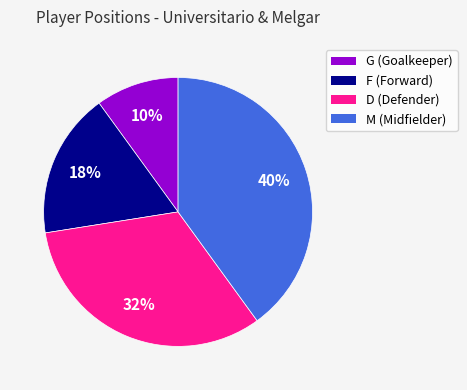

To the nearest percent, what percentage of the pie is D?

33%